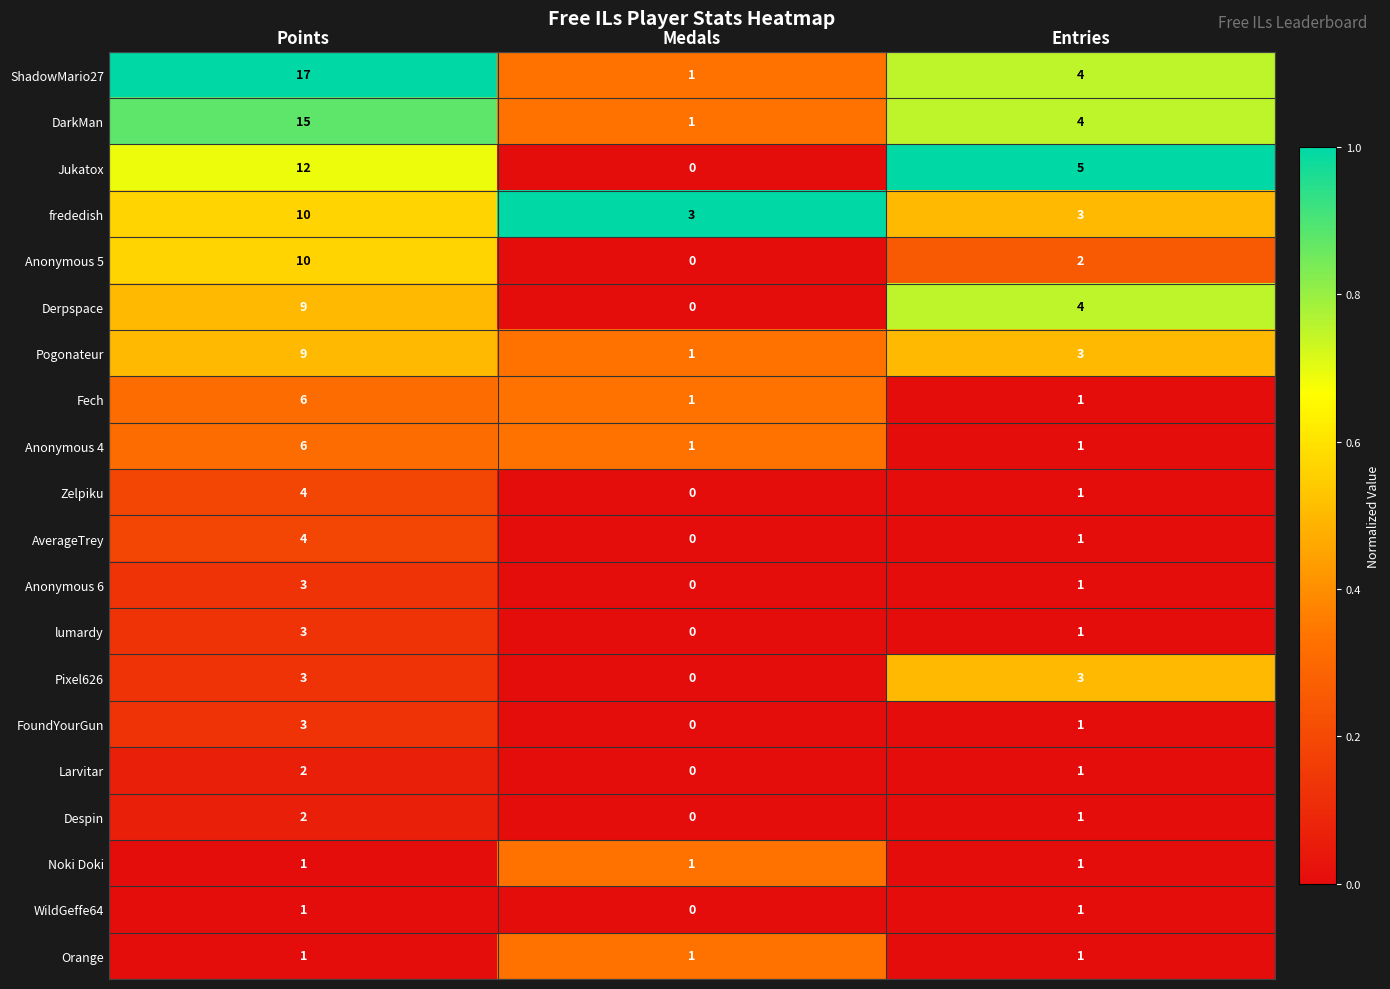

Which series has the widest spread of values?

ShadowMario27